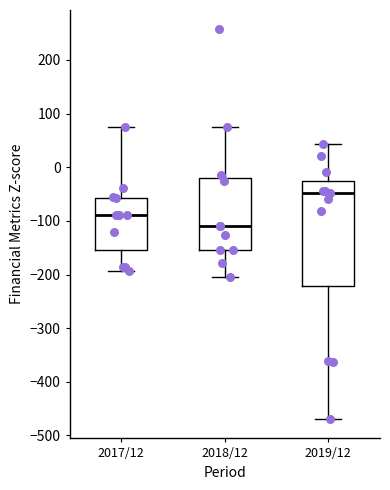

Which box has the lowest median line?

2018/12